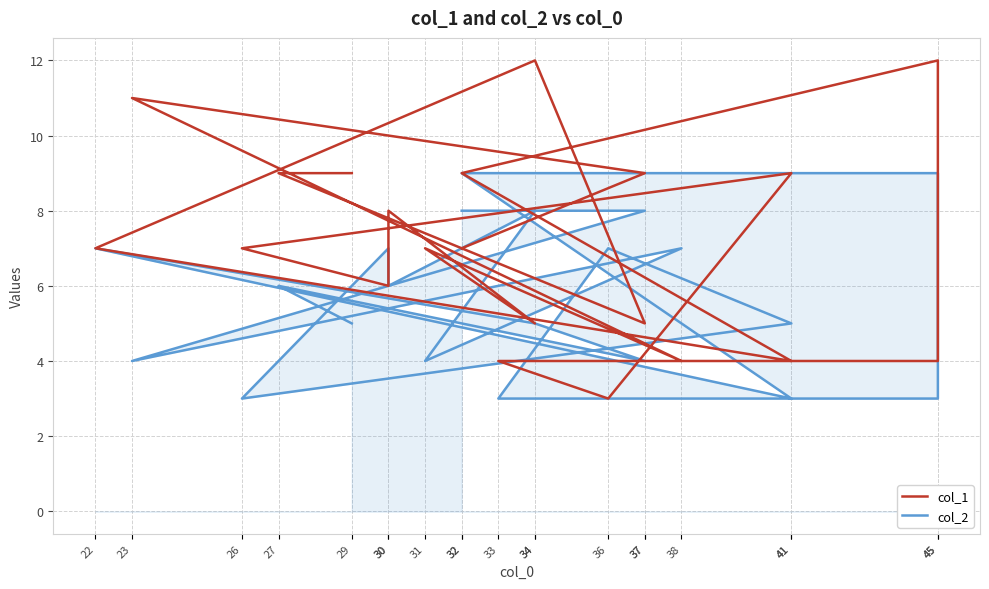

What is the smallest value displayed?

3